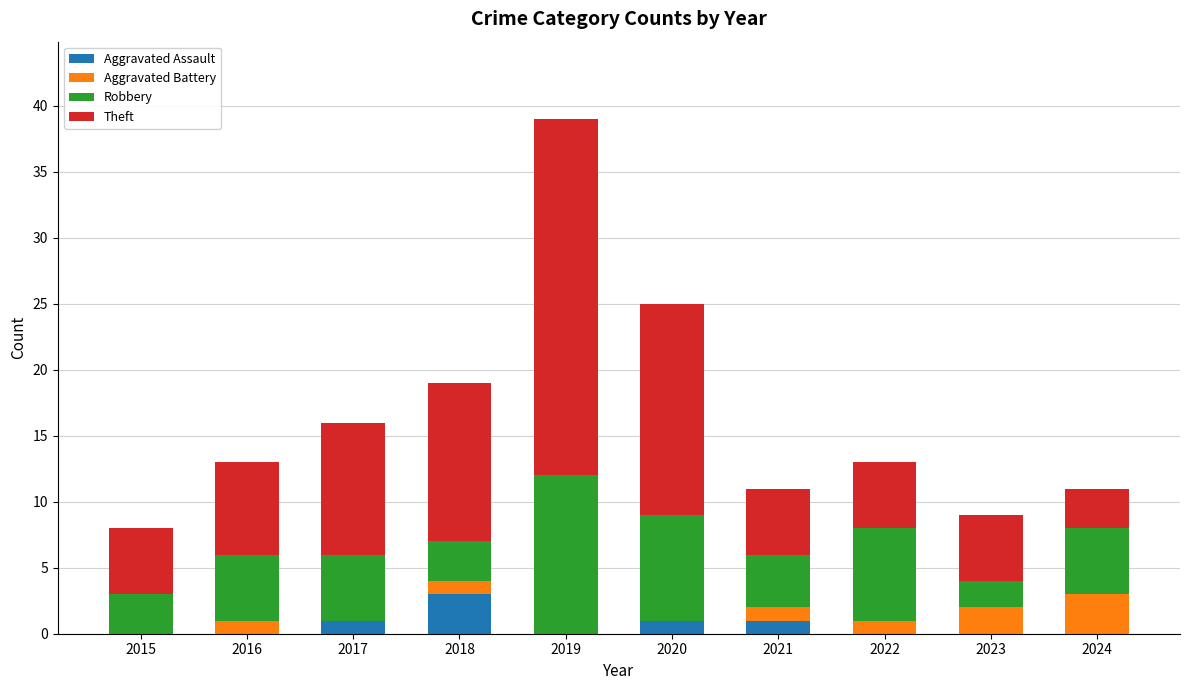

How many series are shown in this chart?

4